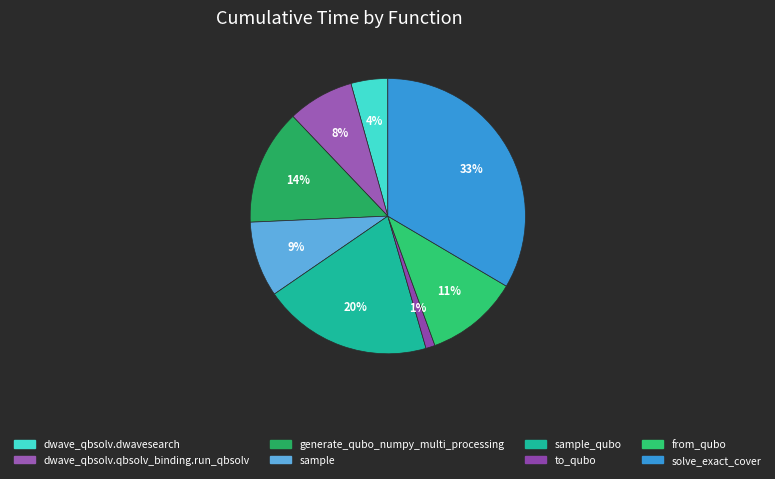

How many segments does this pie chart have?

8